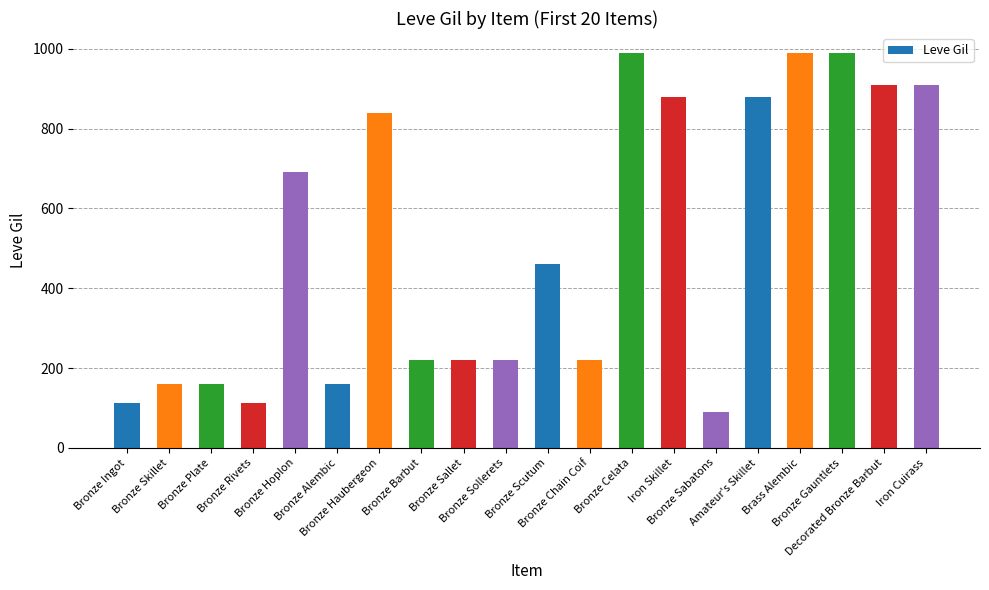

Does the chart contain stacked bars?

No